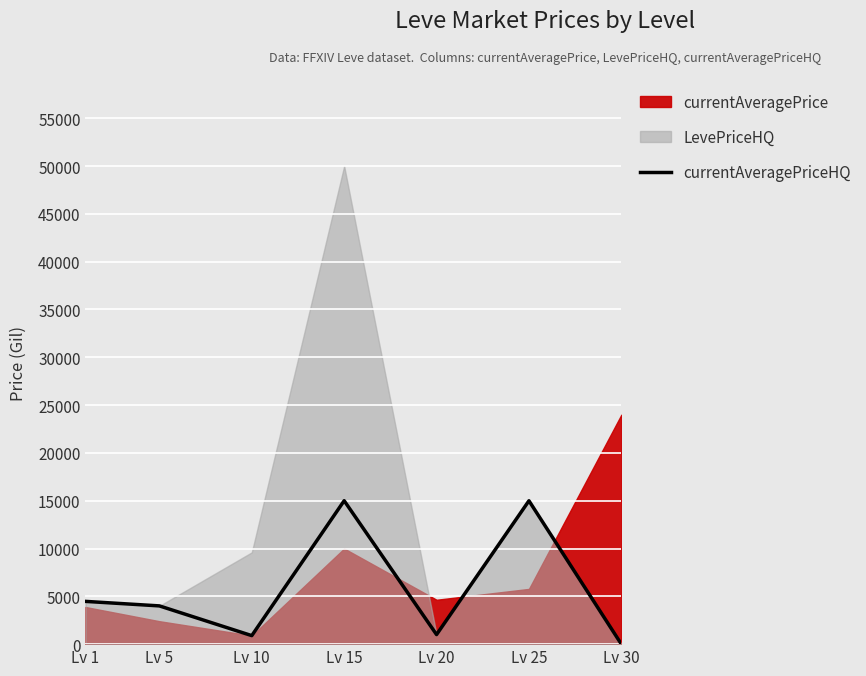

The chart shows a value of 14994.6 at Lv 25. True or false?

True